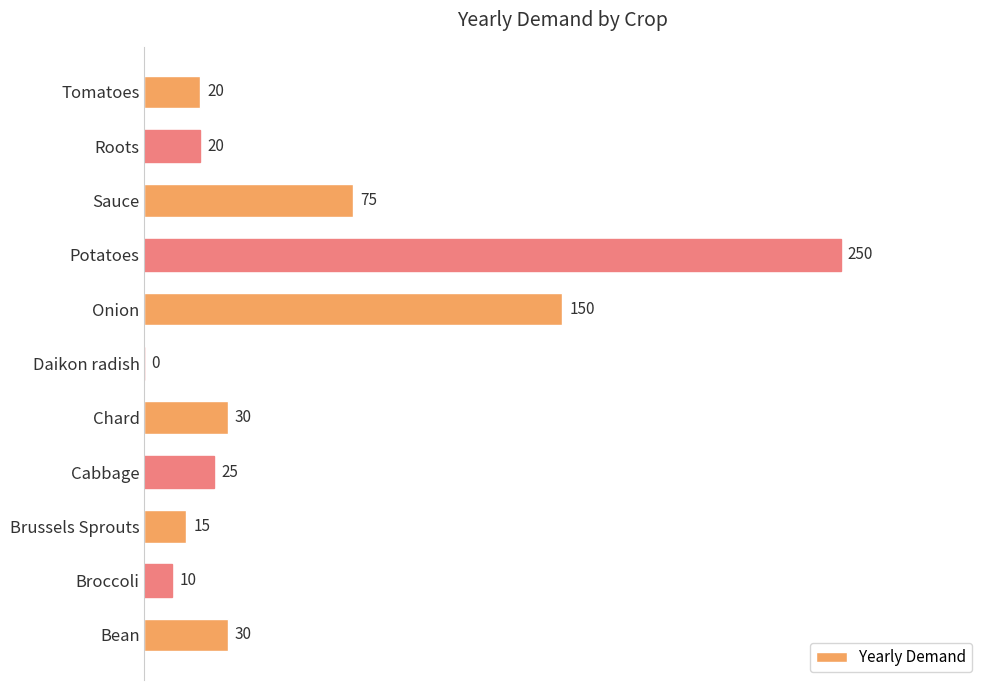

What is the sum of all values?

625